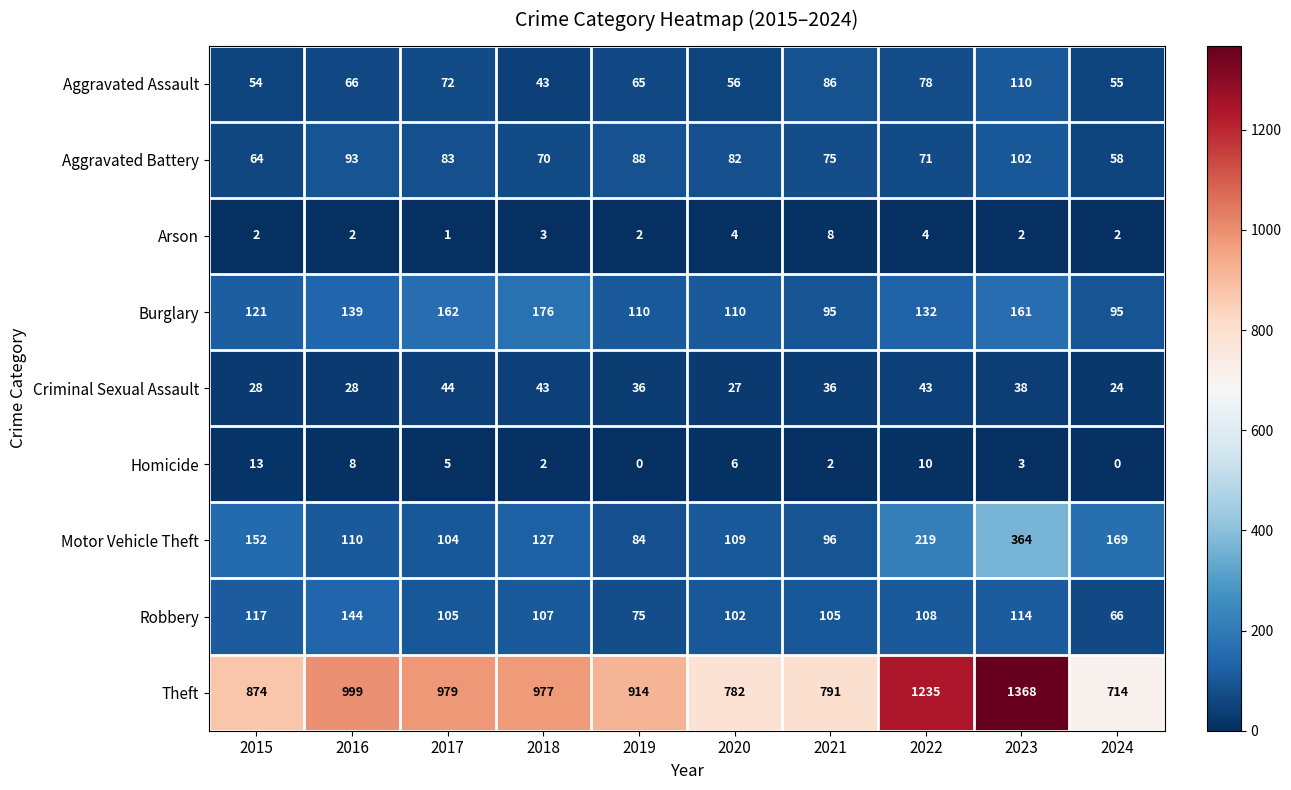

The Robbery series shows 72 at 2022. True or false?

False